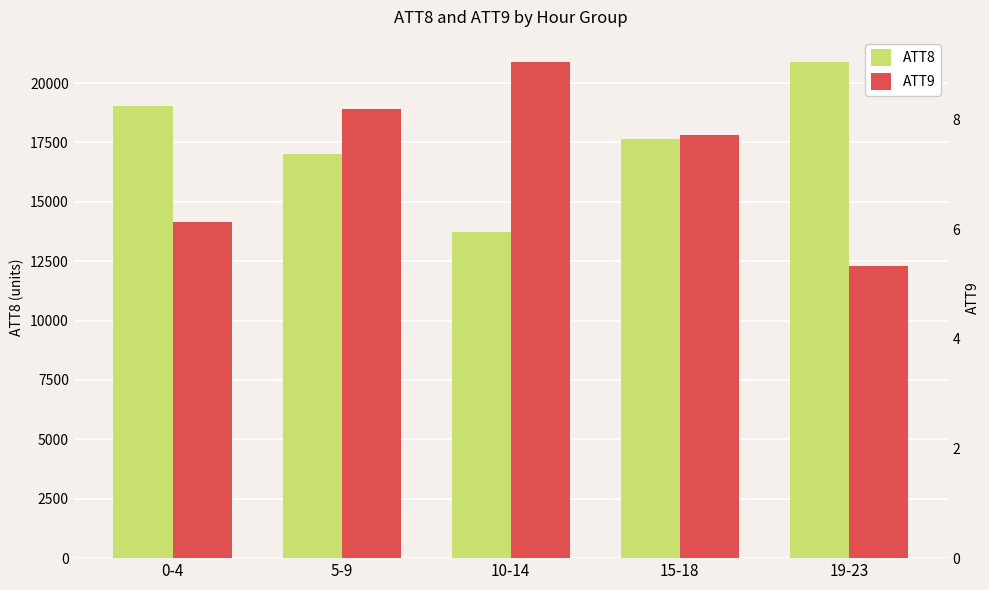

The ATT8 series shows 32686.5 at 19-23. True or false?

False